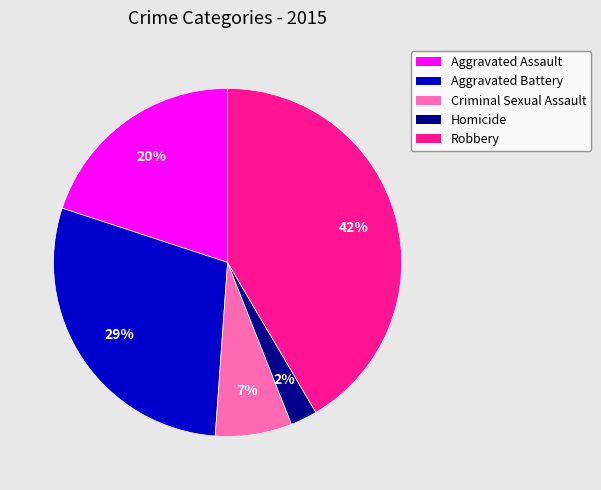

Is the sum of Aggravated Assault and Criminal Sexual Assault greater than half?

No